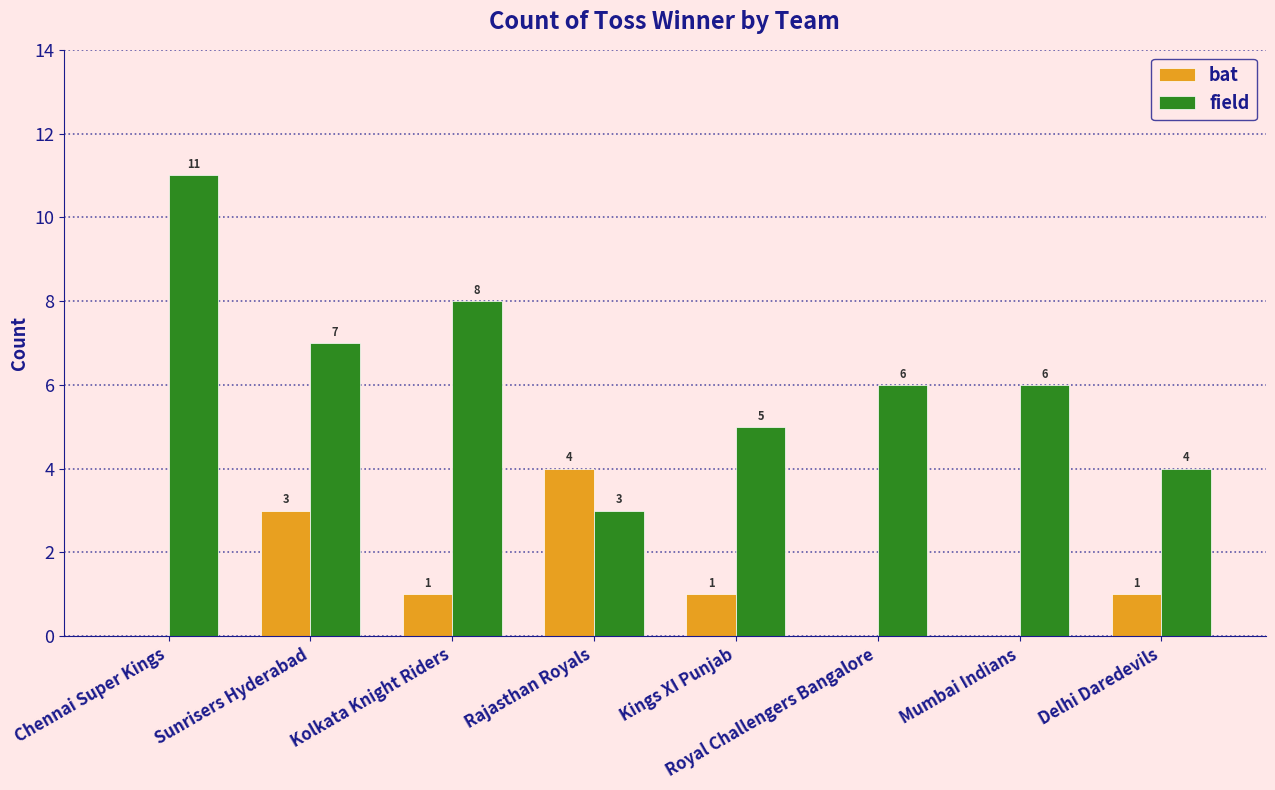

How many values in bat are above zero?

5